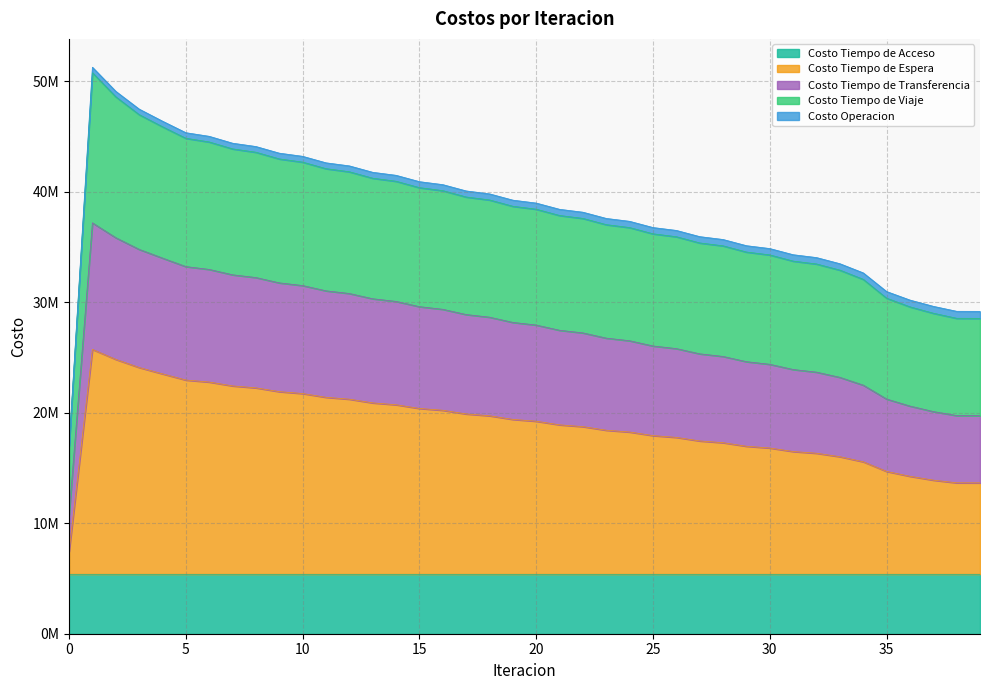

What are all the series names shown in the legend?

Costo Tiempo de Acceso, Costo Tiempo de Espera, Costo Tiempo de Transferencia, Costo Tiempo de Viaje, Costo Operacion